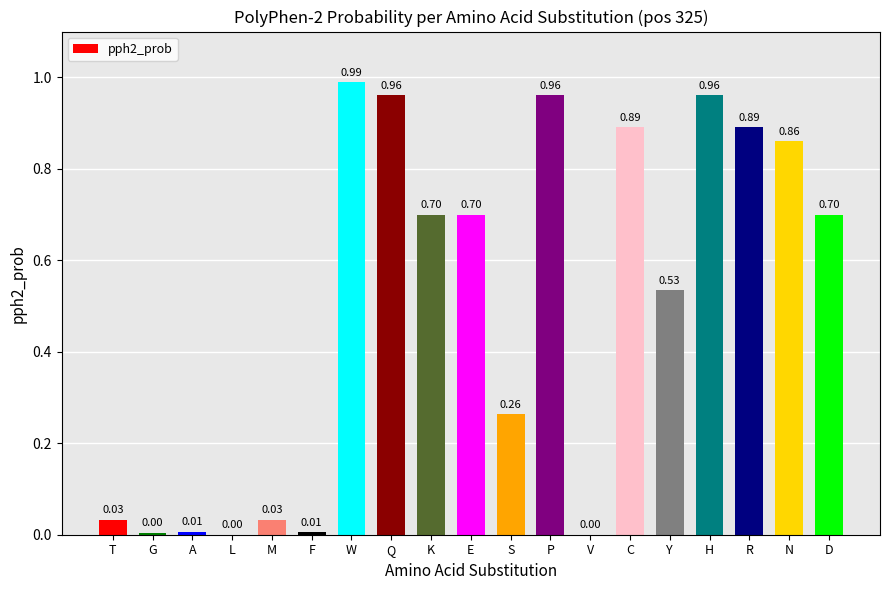

The value at Y is 0.2. True or false?

False